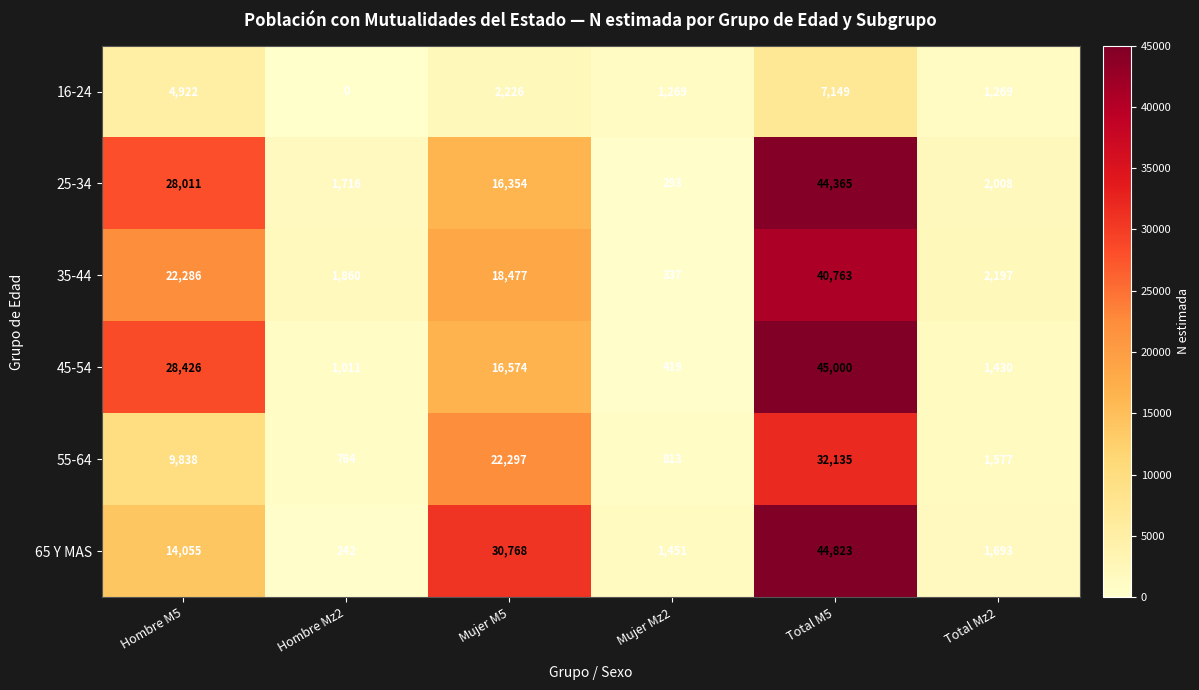

Rank the series at Total Mz2 from lowest to highest value.

16-24, 45-54, 55-64, 65 Y MAS, 25-34, 35-44